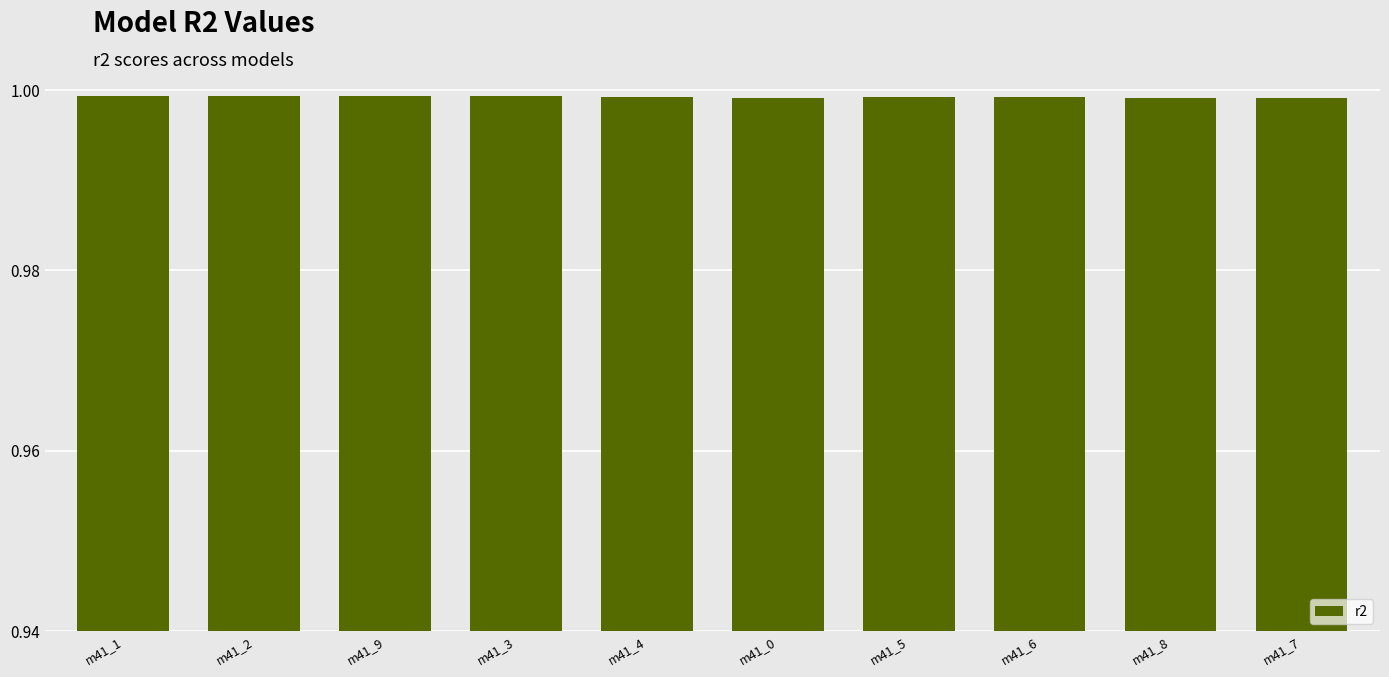

Are the bars horizontal?

No